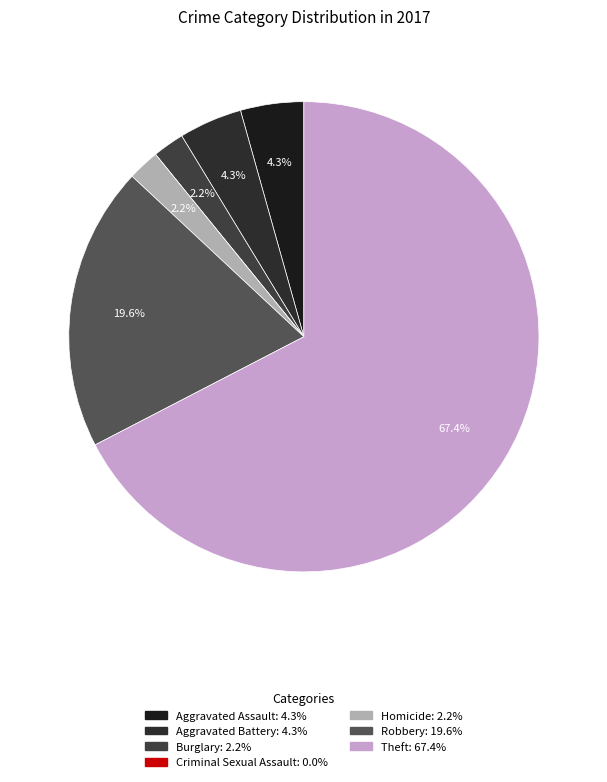

How many slices are in this pie chart?

7